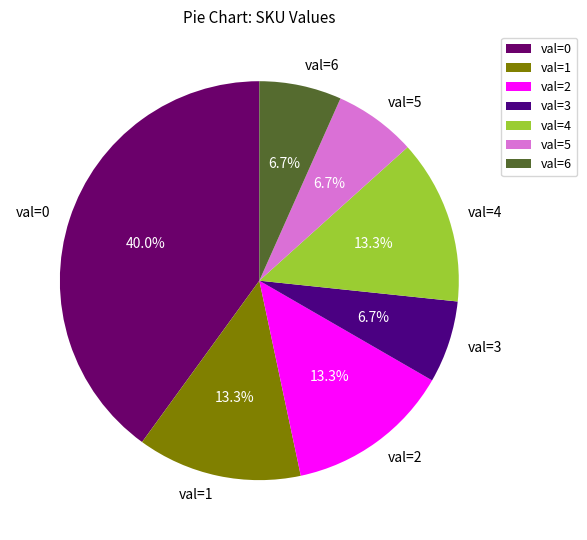

What percentage is NOT represented by val=0?

60.0%